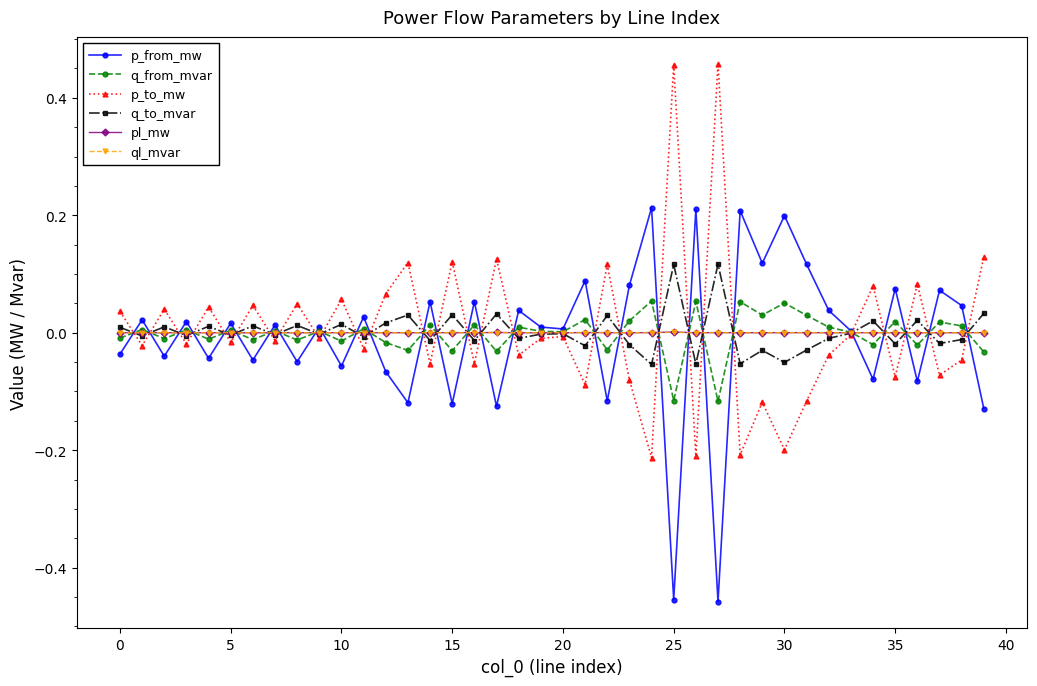

How many lines are shown in the chart?

6